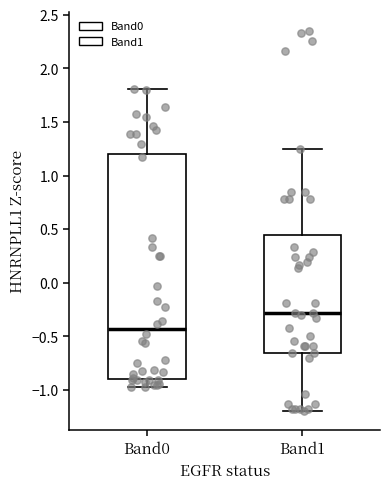

Reading left to right, read every box against the y-axis: the position of its median line, the range the box covers, and the ends of its whiskers. The values are not printed on the chart, so give them approximately, as read against the axis.

Band0: median -0.45, box -0.90 to 1.20, whiskers -0.95 to 1.80
Band1: median -0.30, box -0.65 to 0.45, whiskers -1.20 to 1.25